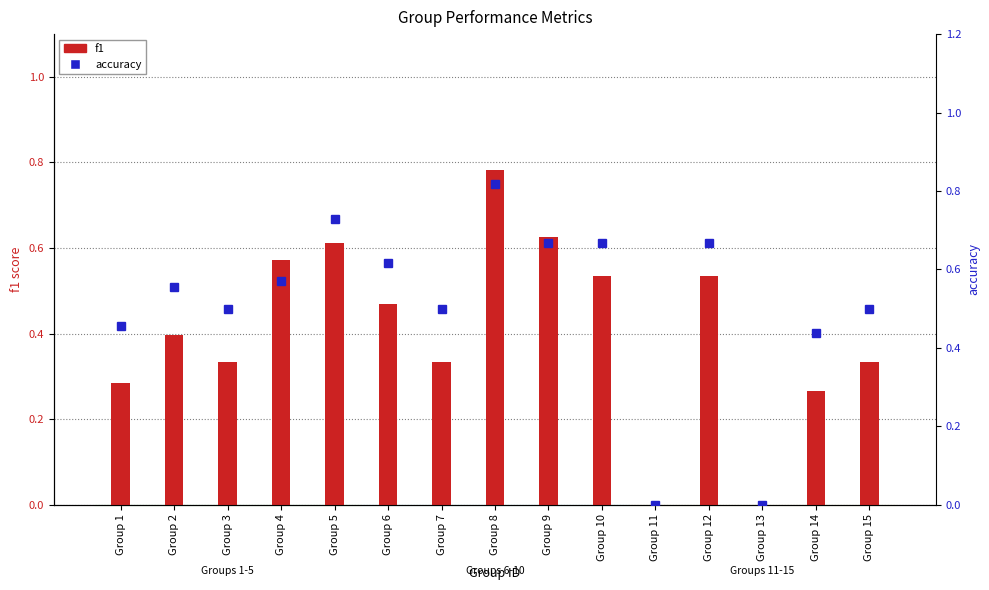

Reading left to right, transcribe all the data shown in this chart.

f1: 0.3	0.4	0.3	0.6	0.6	0.5	0.3	0.8	0.6	0.5	0.0	0.5	0.0	0.3	0.3
accuracy: 0.5	0.6	0.5	0.6	0.7	0.6	0.5	0.8	0.7	0.7	0.0	0.7	0.0	0.4	0.5